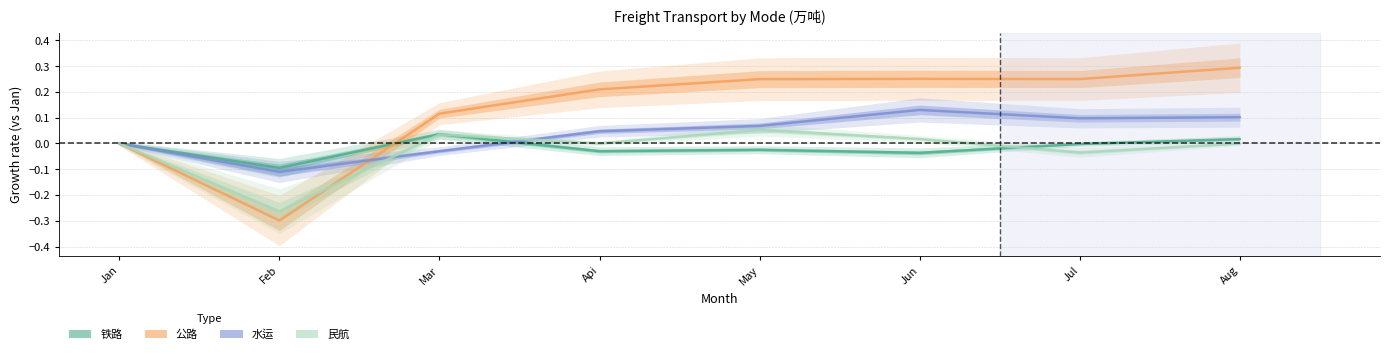

List the labels in order of 铁路 value, largest first.

Mar, Aug, Jan, Jul, May, Api, Jun, Feb